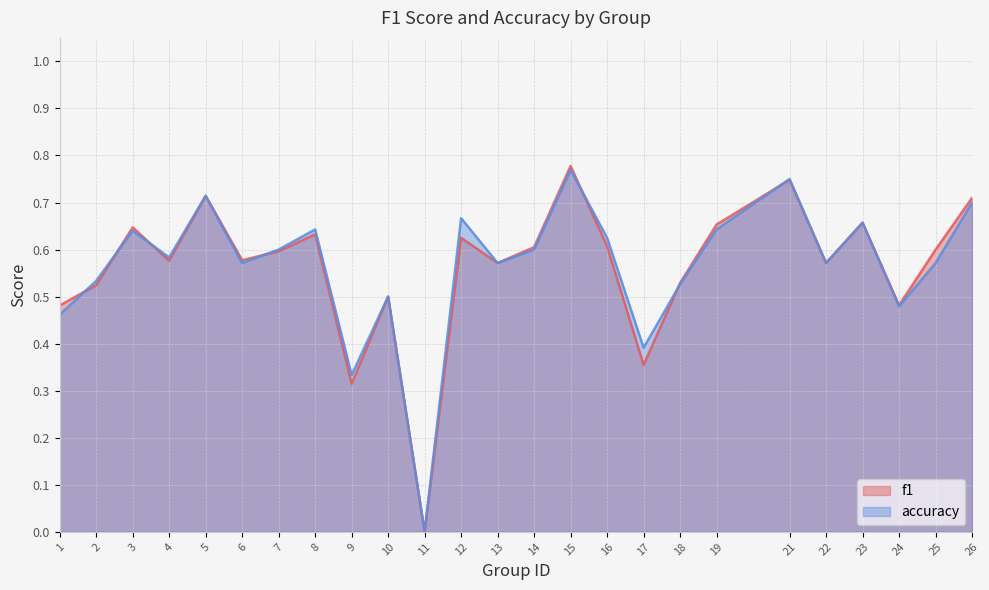

Reading left to right, transcribe all the data shown in this chart.

f1: 0.5	0.5	0.6	0.6	0.7	0.6	0.6	0.6	0.3	0.5	0.0	0.6	0.6	0.6	0.8	0.6	0.4	0.5	0.7	0.7	0.6	0.7	0.5	0.6	0.7
accuracy: 0.5	0.5	0.6	0.6	0.7	0.6	0.6	0.6	0.3	0.5	0.0	0.7	0.6	0.6	0.8	0.6	0.4	0.5	0.6	0.8	0.6	0.7	0.5	0.6	0.7